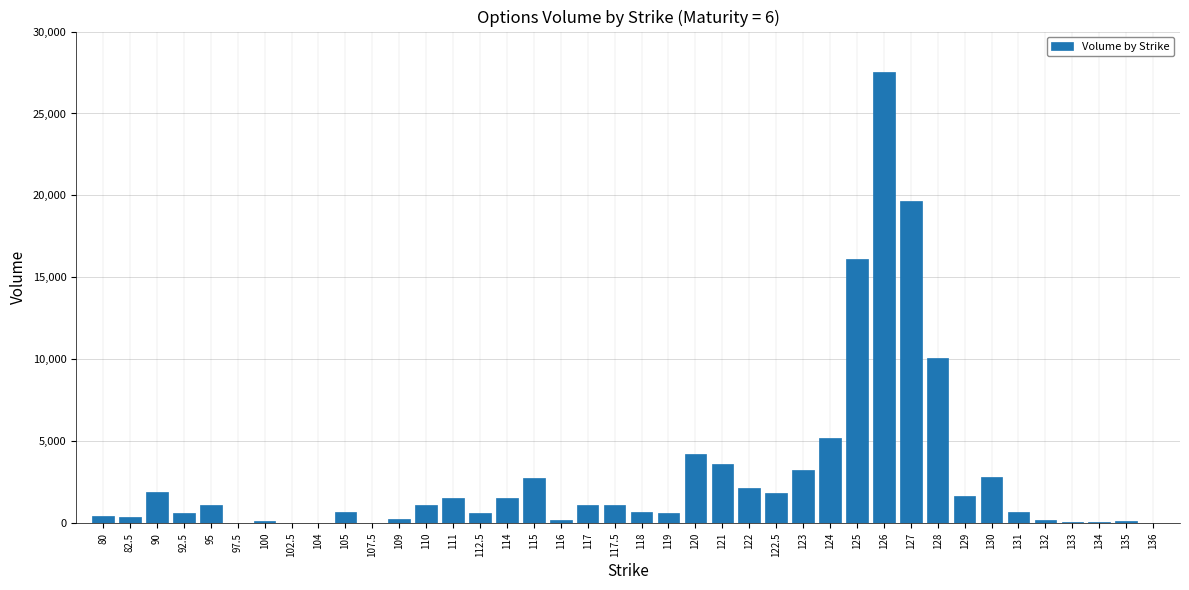

What is the greatest value displayed?

27513